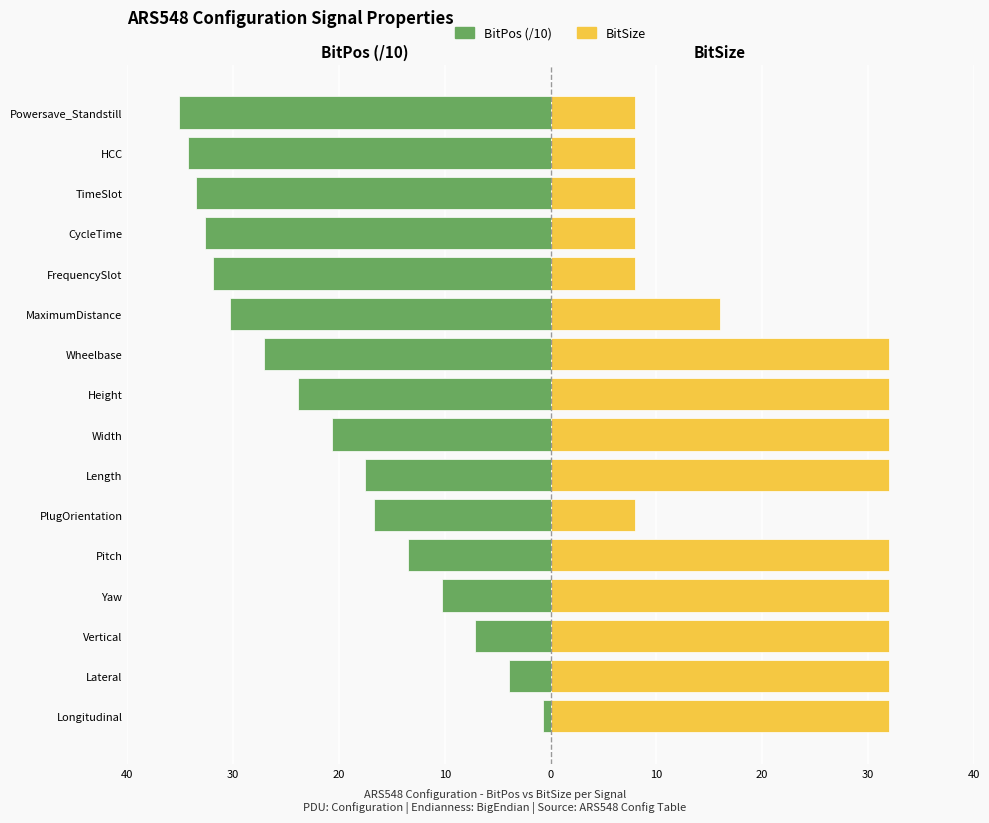

How many bars are there in total?

32